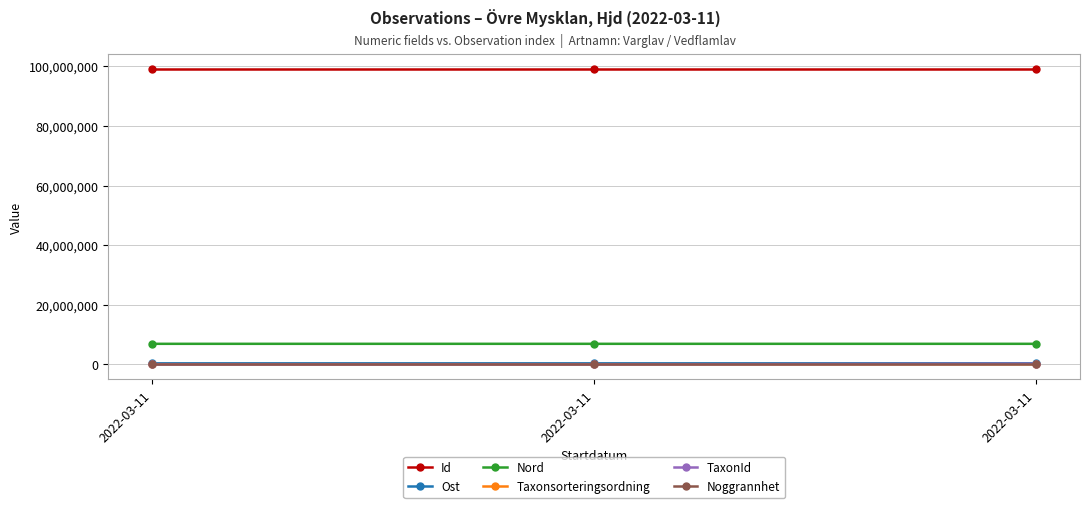

What is the value of the Nord point at the 3rd from the left?

6918483.0